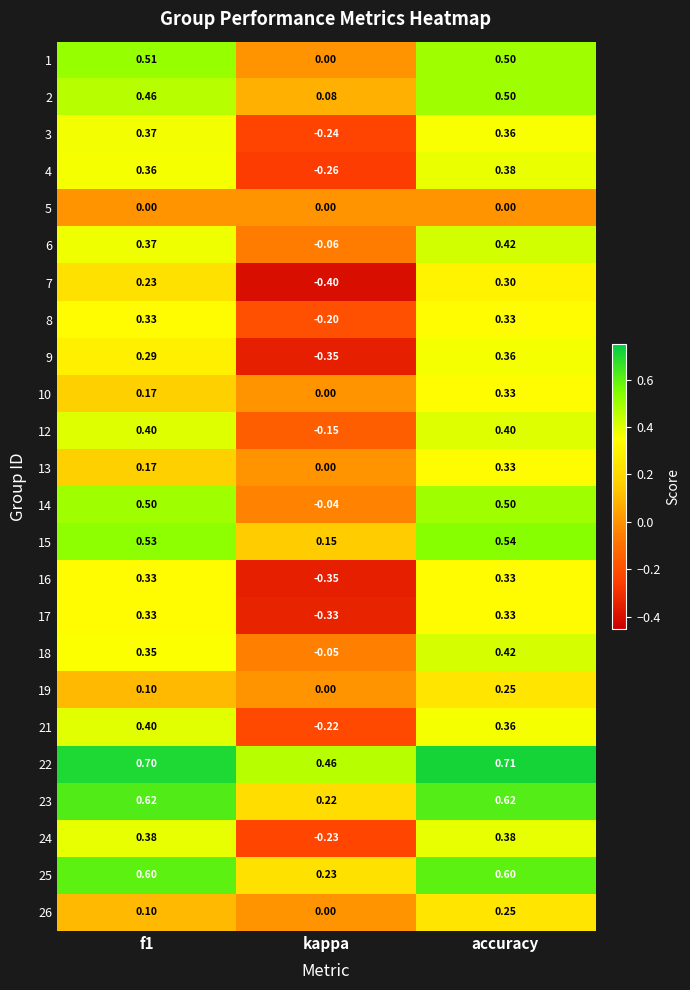

At which category does the chart reach its minimum across all series?

kappa